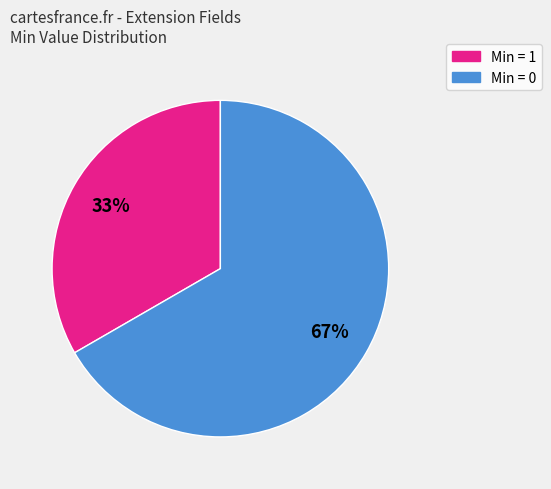

To the nearest percent, what is the average slice percentage?

50%